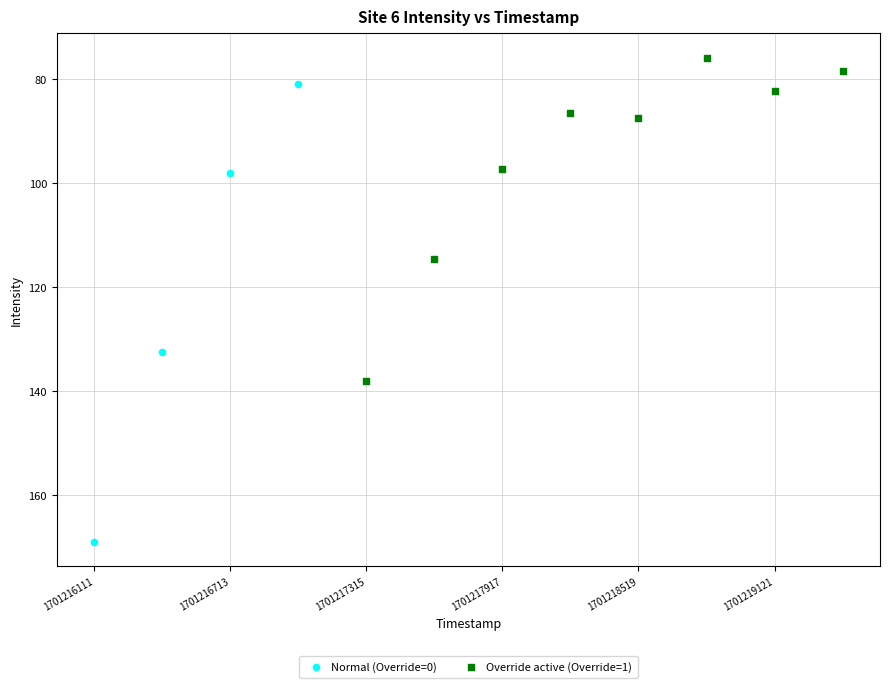

Which series has the widest spread of Y values?

Normal (Override=0)